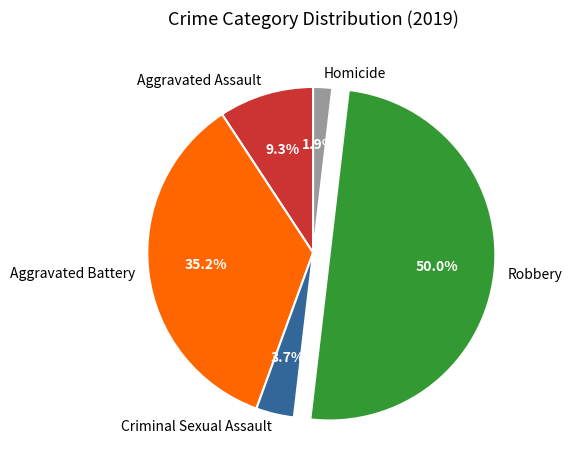

Is the sum of Homicide and Aggravated Assault greater than half?

No